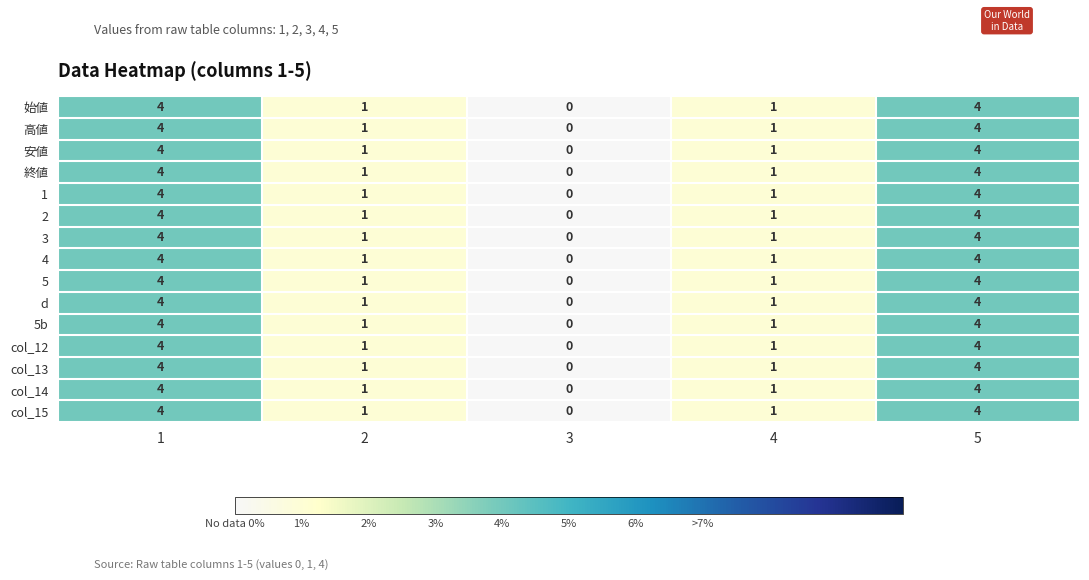

What is the total value across all series at 5?

60